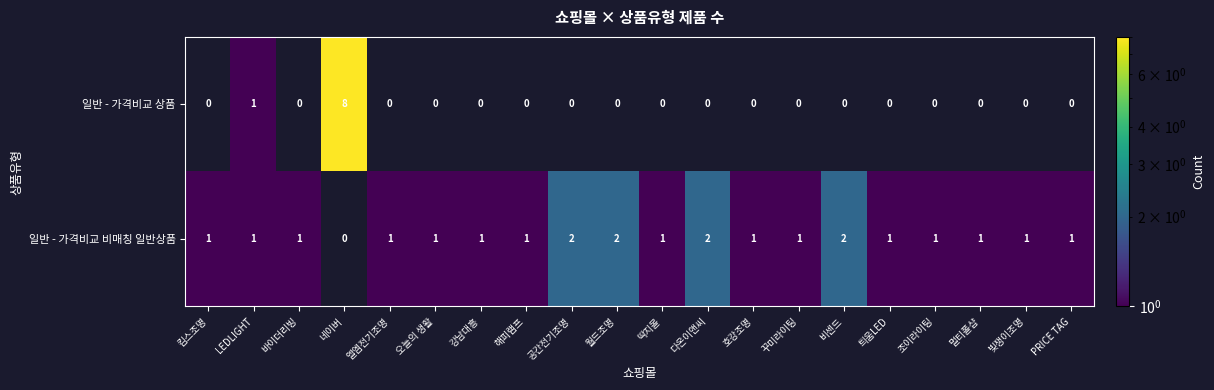

The value of 일반 - 가격비교 비매칭 일반상품 at 비센드 is 3. True or false?

False